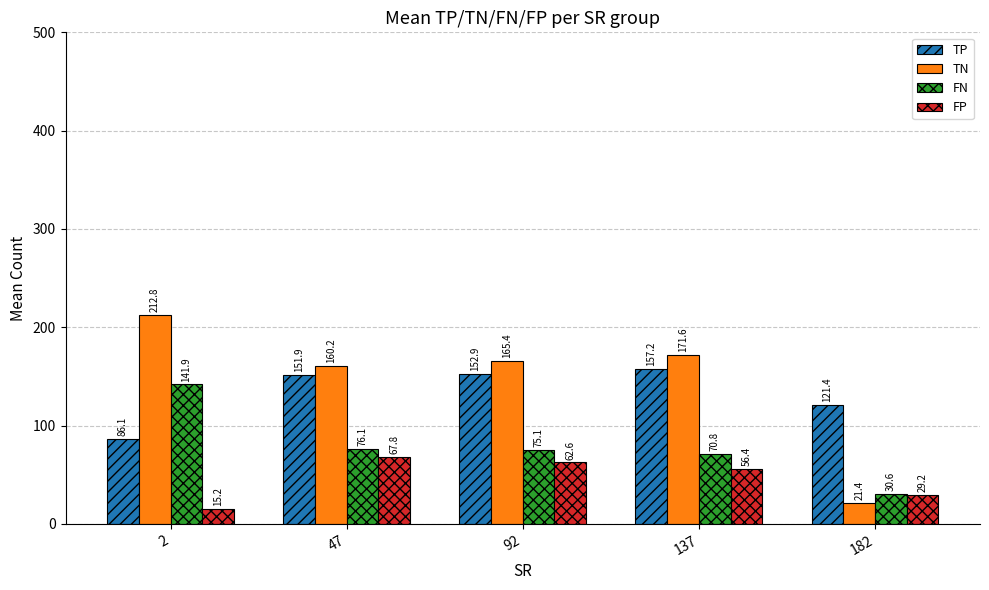

What is the sum of the FN values at 182 and 92?

105.7